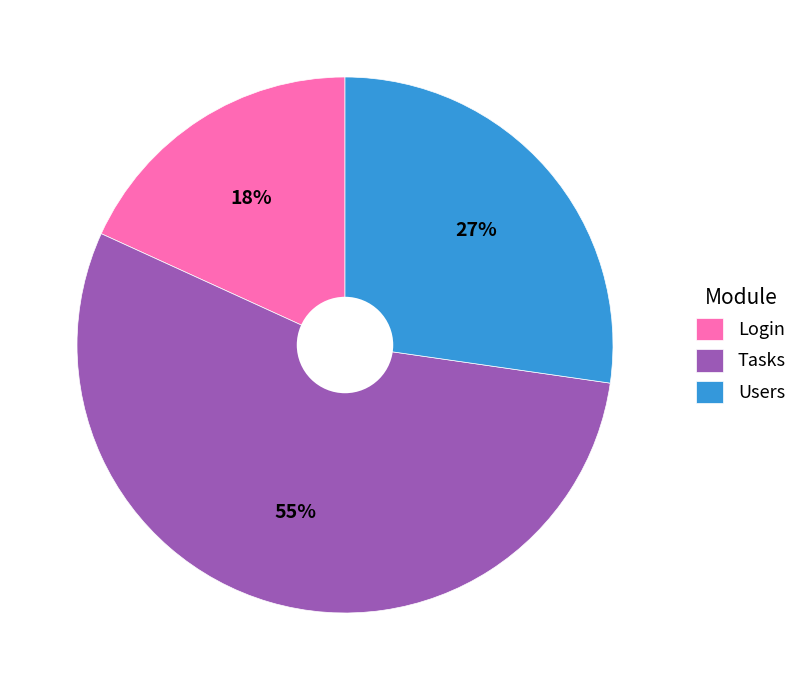

Rank the categories by value from highest to lowest.

Tasks, Users, Login